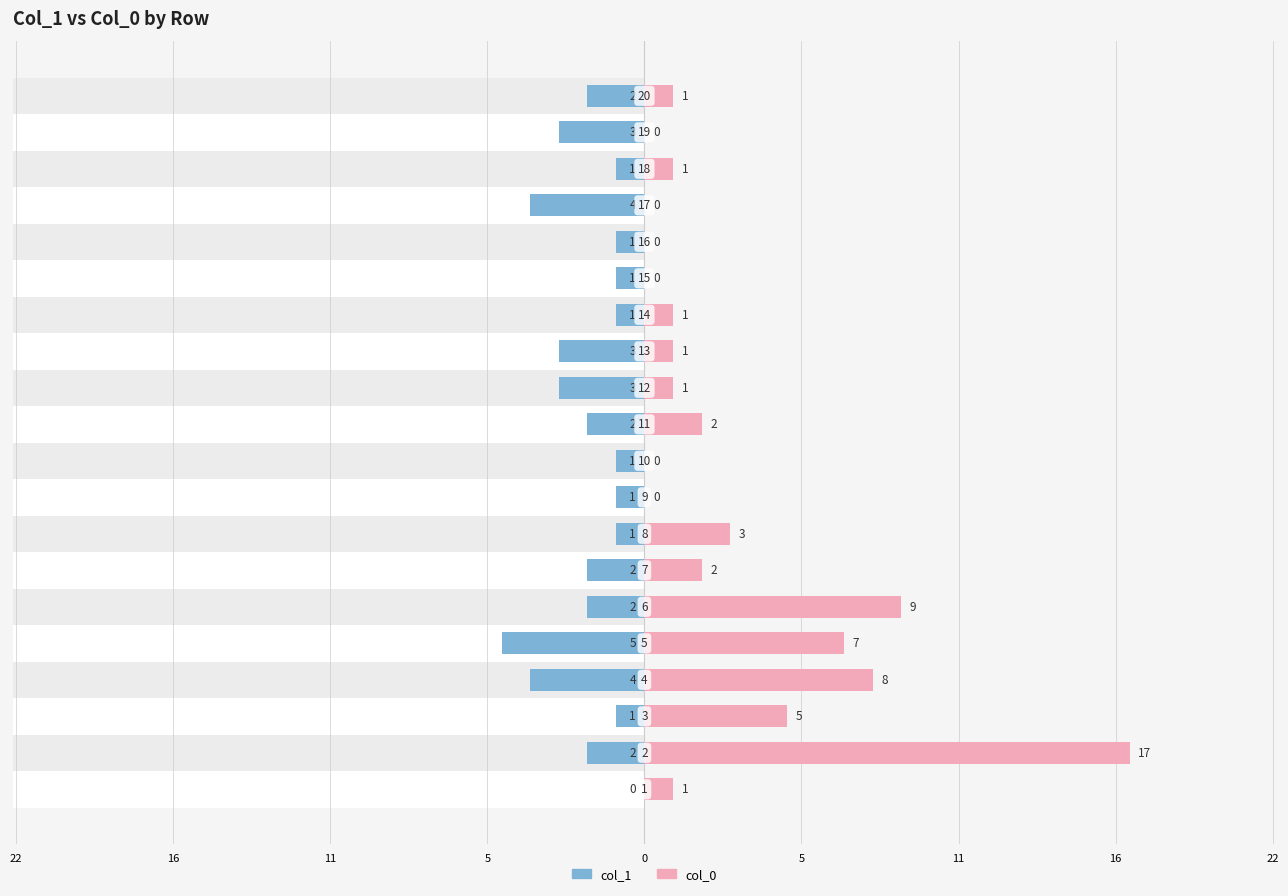

The col_1 series shows -1 at 0. True or false?

False